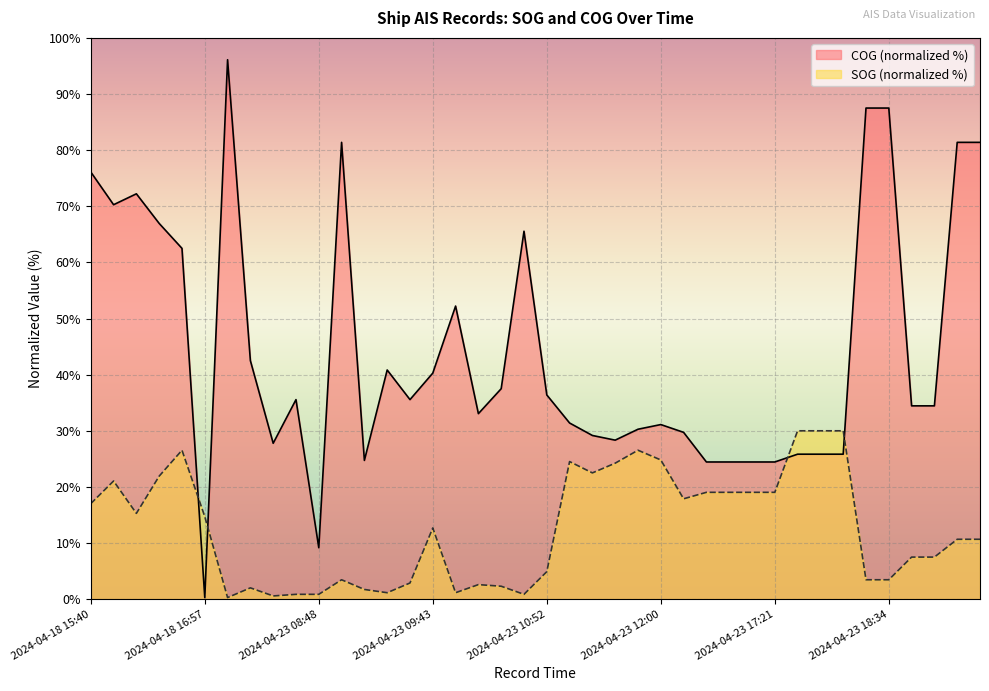

True or false: SOG has more than 0 interior local peaks.

True